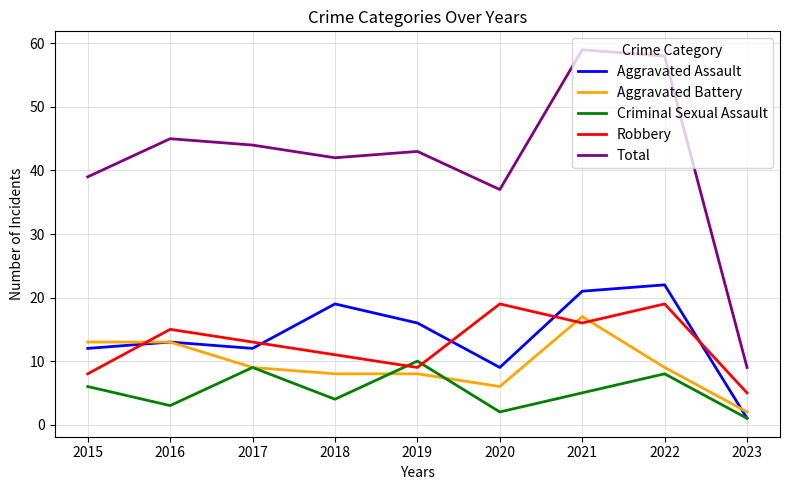

Rank the series at 2020 from highest to lowest value.

Total, Robbery, Aggravated Assault, Aggravated Battery, Criminal Sexual Assault